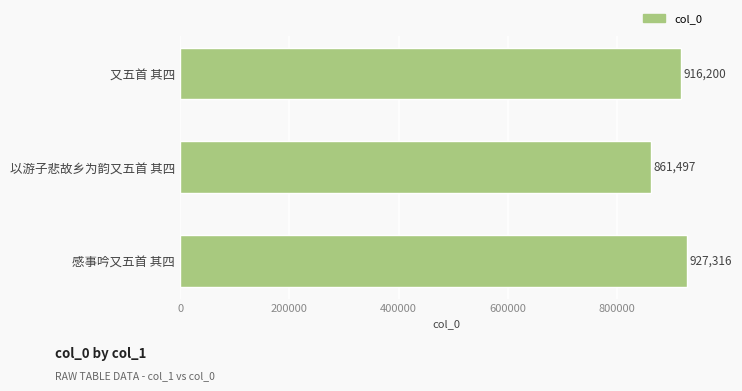

What is the difference between the maximum and second lowest values?

11116